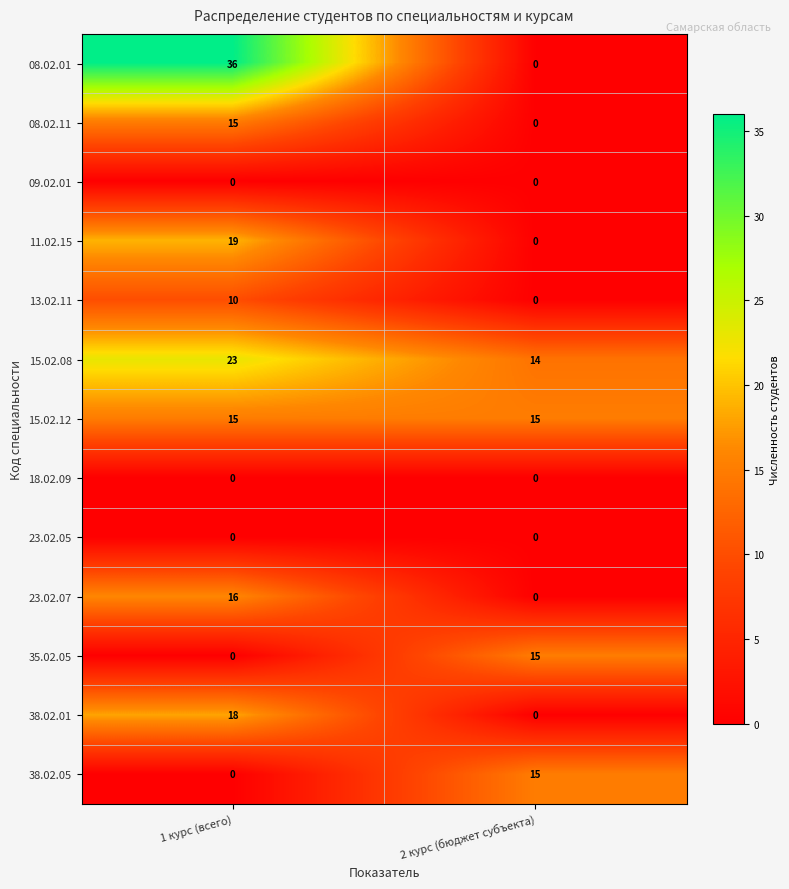

Which series has the largest total across all categories?

15.02.08